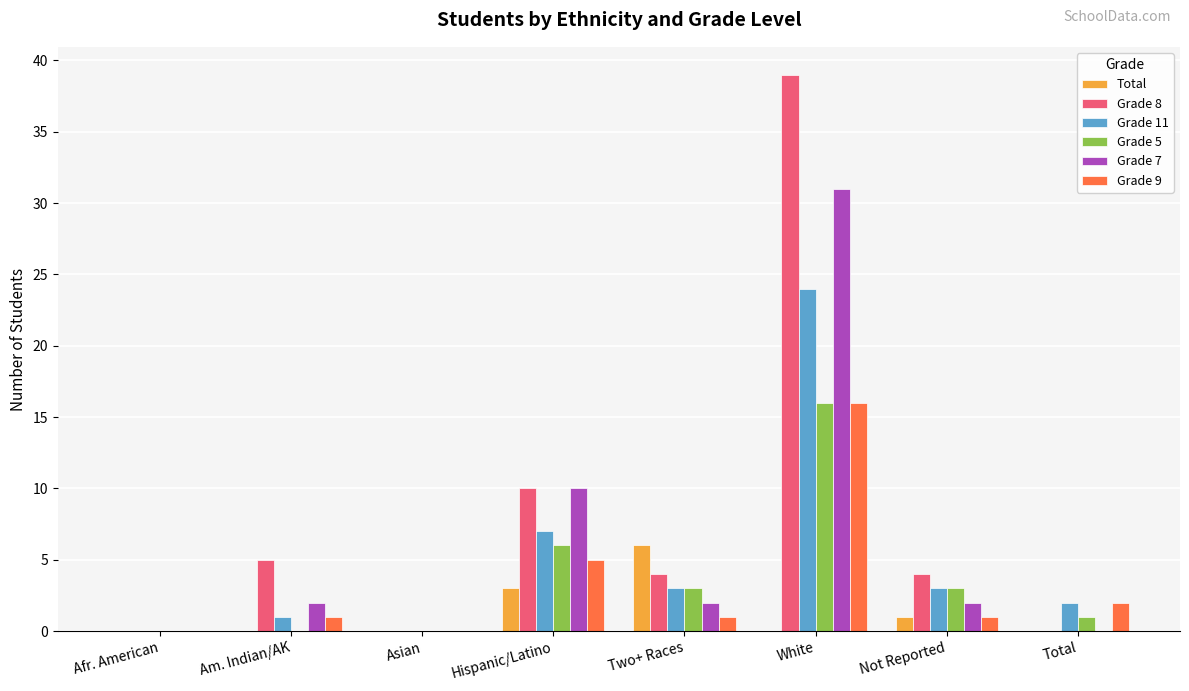

Are the bars grouped side by side (vs. stacked)?

Yes